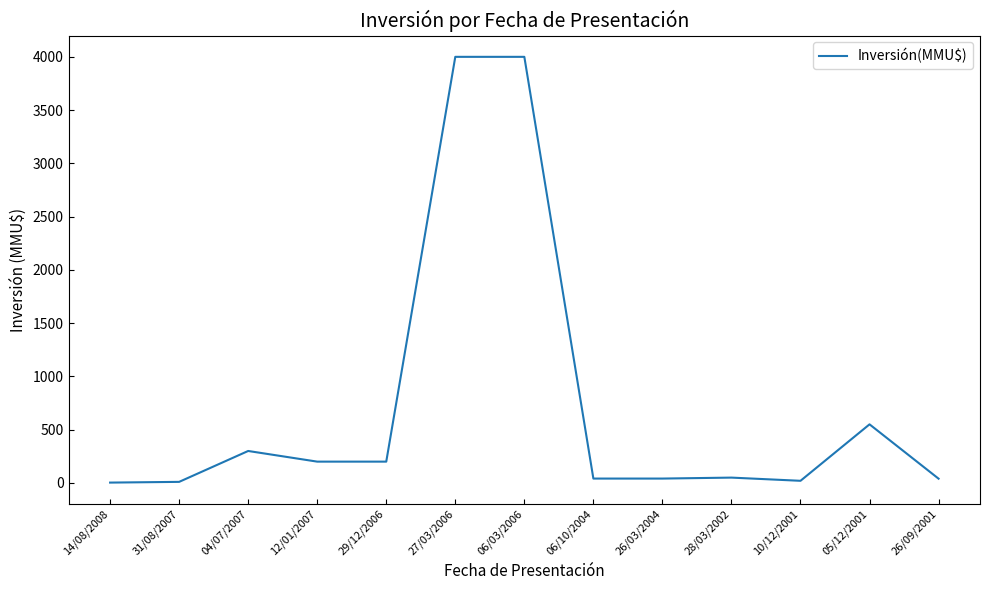

What is the maximum value shown in the chart?

4000.0